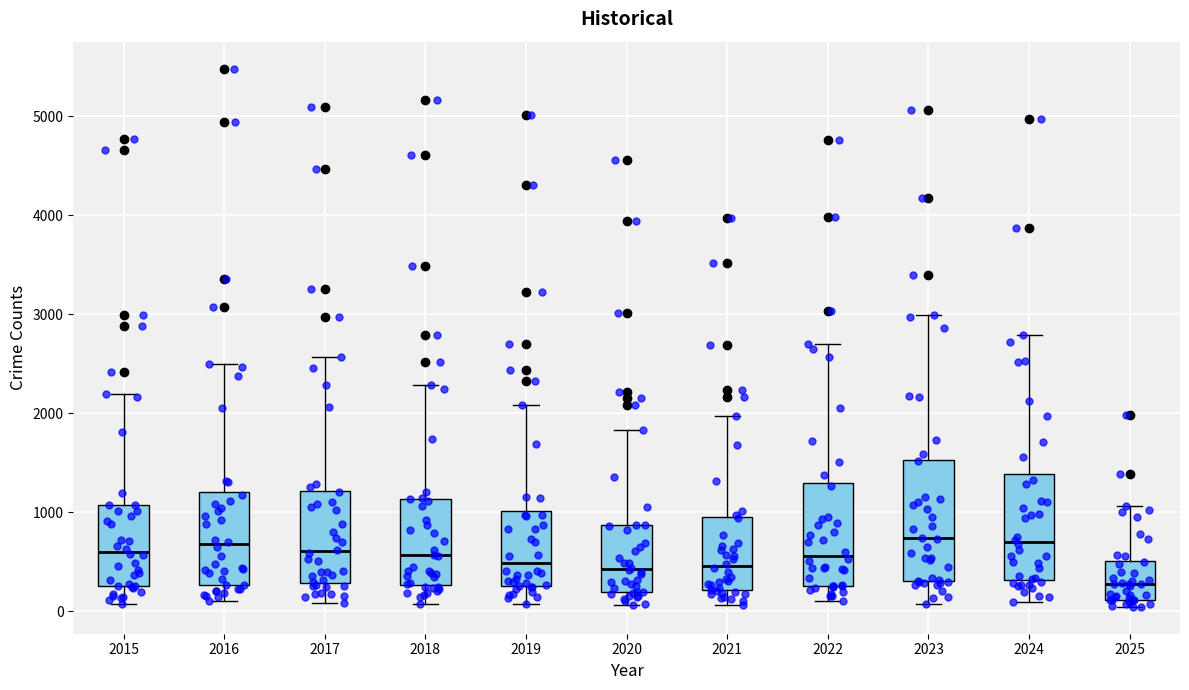

Reading left to right, read every box against the y-axis: the position of its median line, the range the box covers, and the ends of its whiskers. The values are not printed on the chart, so give them approximately, as read against the axis.

2015: median 600, box 300 to 1100, whiskers 100 to 2200
2016: median 700, box 300 to 1200, whiskers 100 to 2500
2017: median 600, box 300 to 1200, whiskers 100 to 2600
2018: median 600, box 300 to 1100, whiskers 100 to 2300
2019: median 500, box 300 to 1000, whiskers 100 to 2100
2020: median 400, box 200 to 900, whiskers 100 to 1800
2021: median 500, box 200 to 900, whiskers 100 to 2000
2022: median 600, box 300 to 1300, whiskers 100 to 2700
2023: median 700, box 300 to 1500, whiskers 100 to 3000
2024: median 700, box 300 to 1400, whiskers 100 to 2800
2025: median 300, box 100 to 500, whiskers 0 to 1100